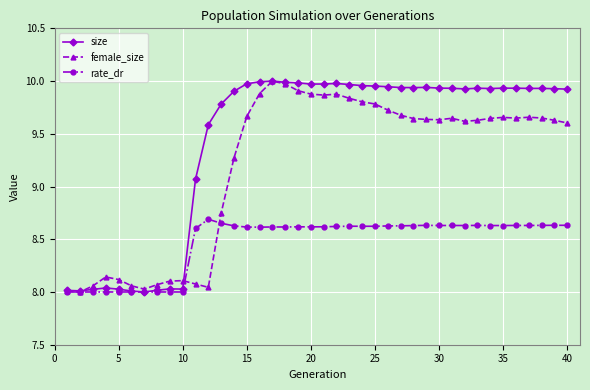

At how many categories does at least one series exceed 9?

30